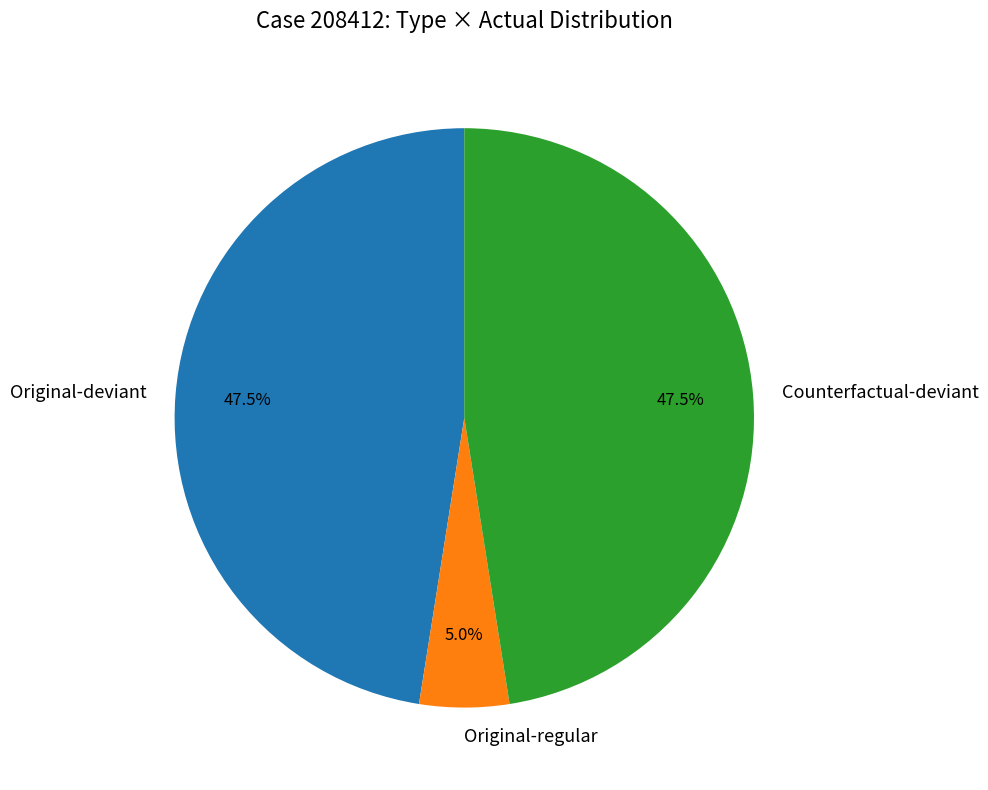

Between Original-regular and Counterfactual-deviant, which is larger?

Counterfactual-deviant